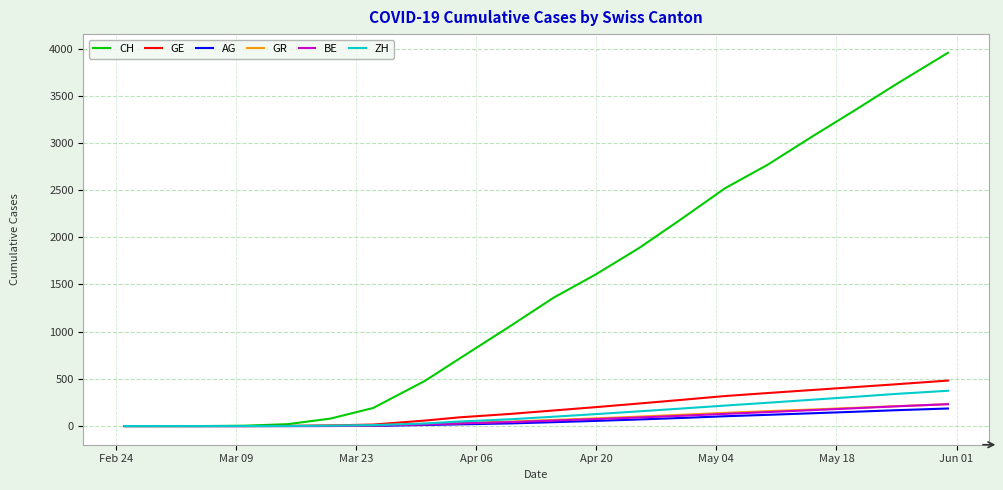

Which series has the largest range (max minus min)?

CH